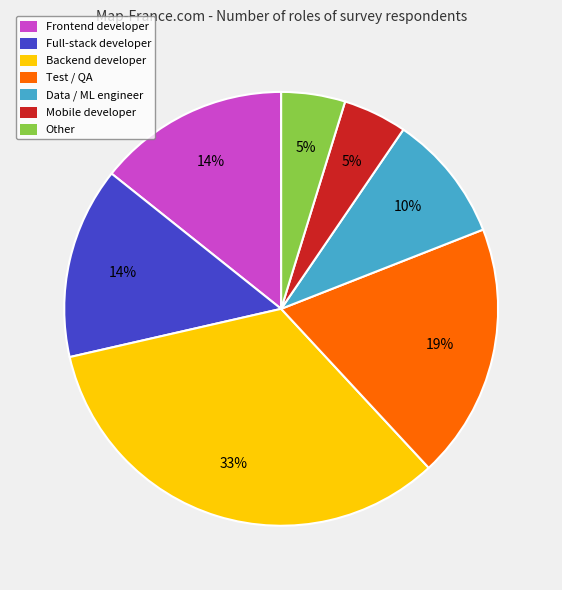

Is it true that Other is 14% of the pie?

False